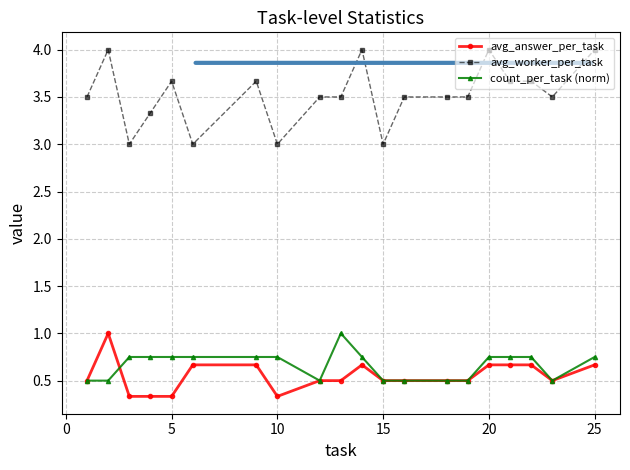

What are all the series names shown in the legend?

avg_answer_per_task, avg_worker_per_task, count_per_task (norm)